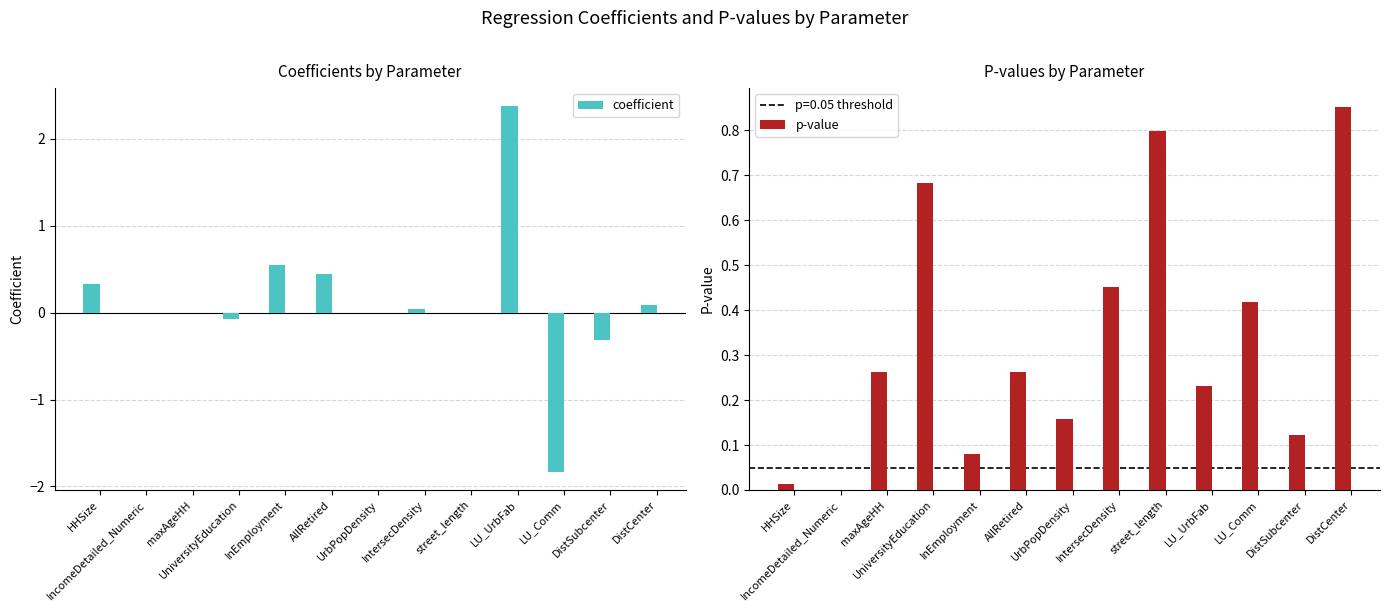

Which category has the lowest value in the p-value series?

IncomeDetailed_Numeric